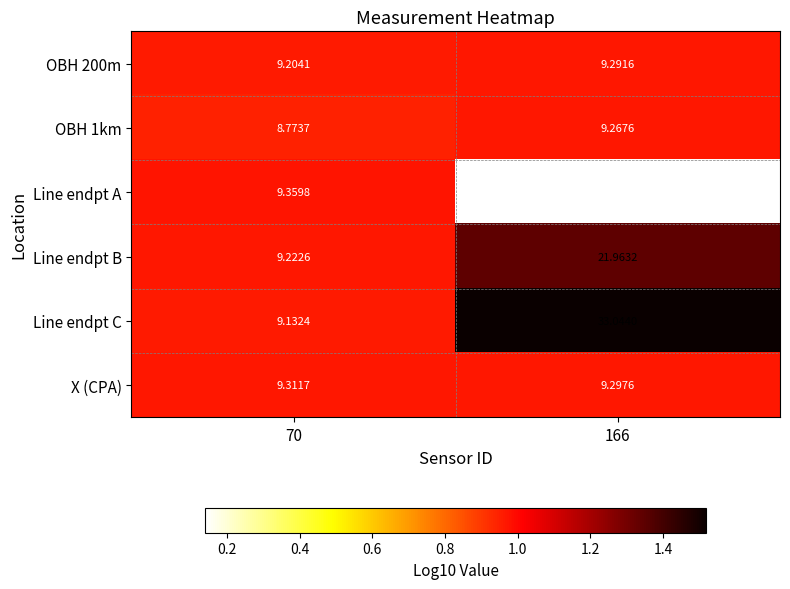

Which series has the largest range (max minus min)?

Line endpt C